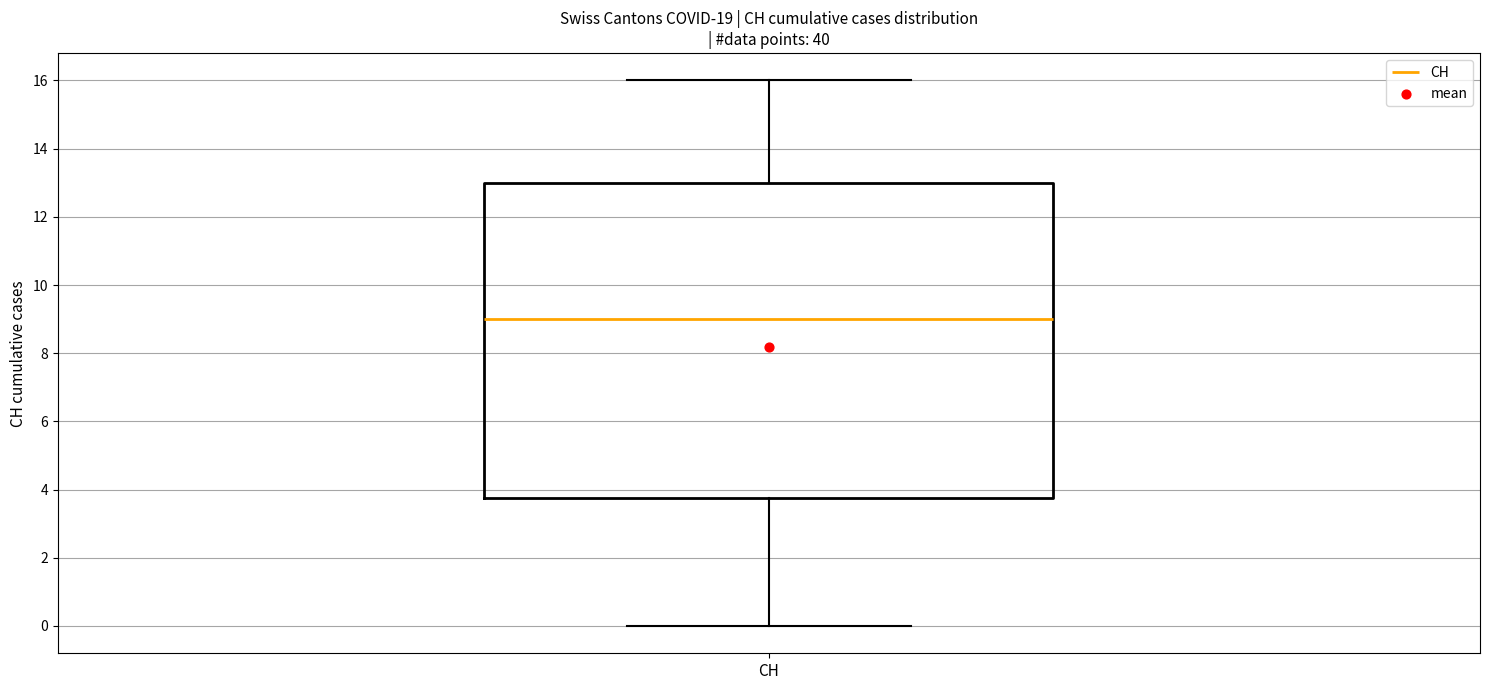

Where does the upper whisker of the box for CH end on the y-axis? The values are not printed on the chart, so give them approximately, as read against the axis.

16.0